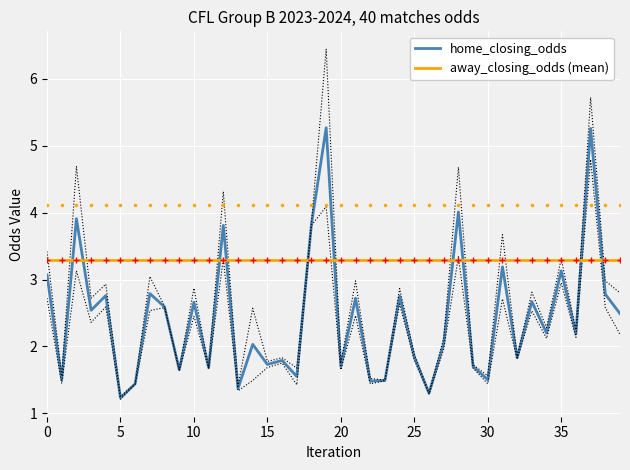

The away_closing_odds (mean) series shows 5.6 at 20. True or false?

False